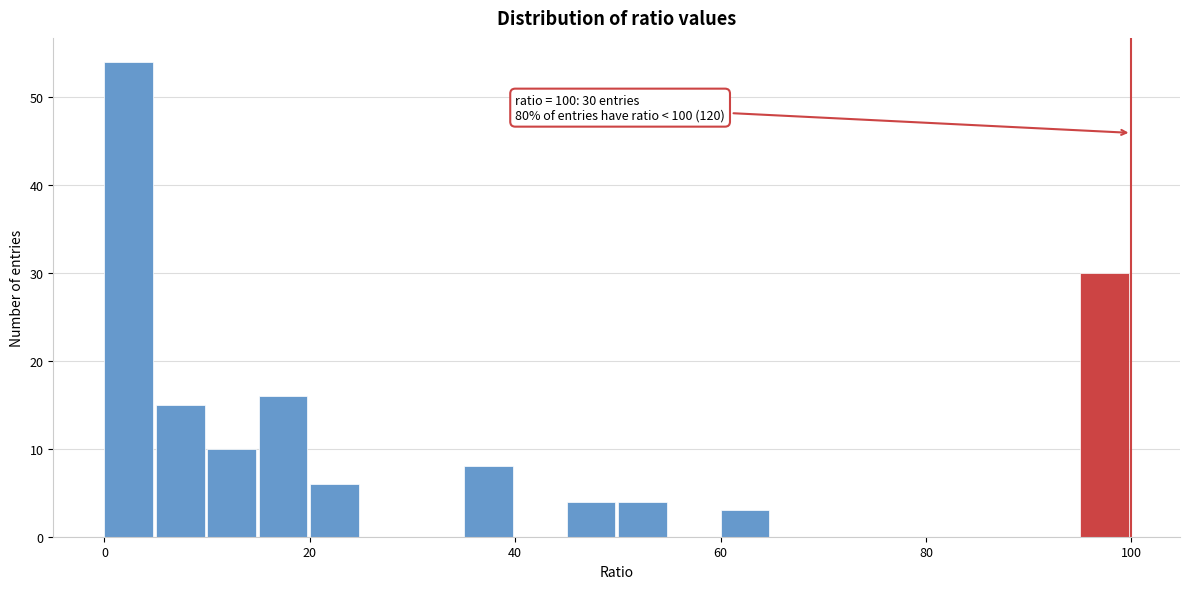

Read against the x-axis, roughly where is the centre of the tallest bar?

2